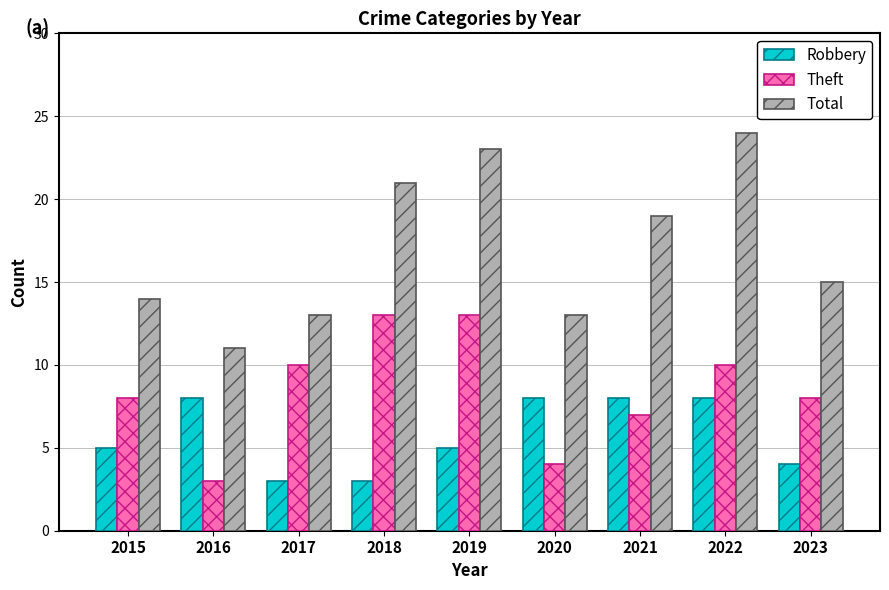

What is the maximum value for Robbery?

8